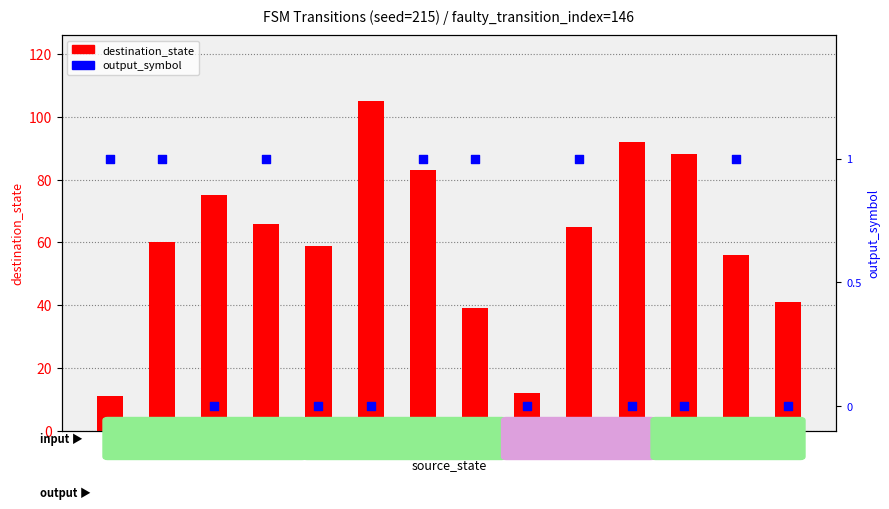

Which series reaches the minimum Y coordinate?

output_symbol